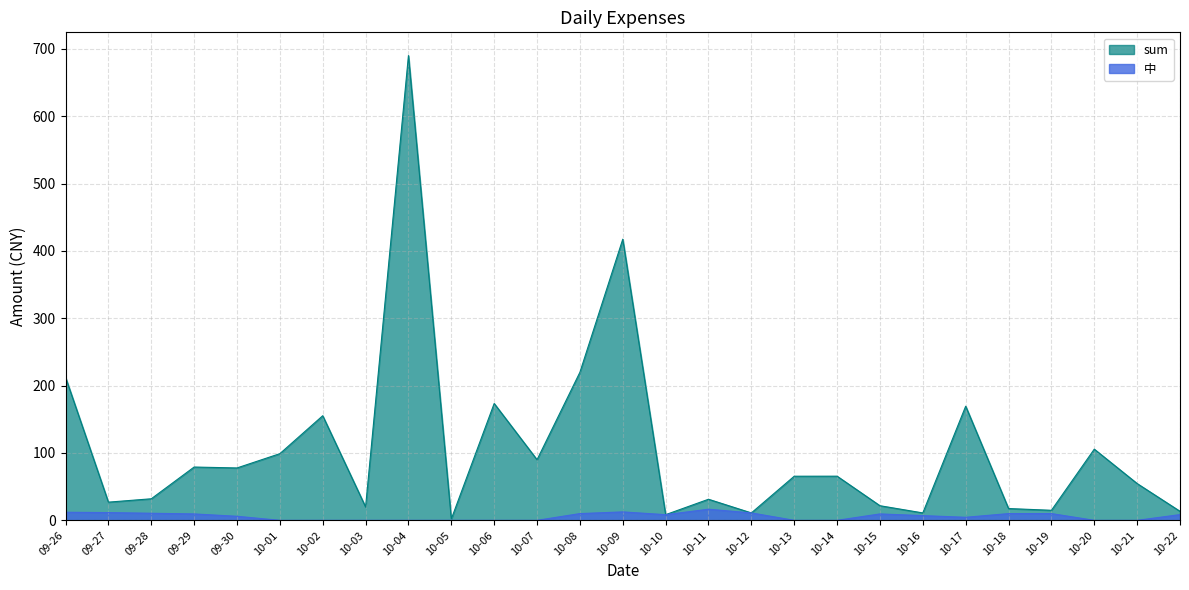

Reading right to left, list all the values displayed in this chart.

sum: 13.4	54.6	105.7	14.9	17.5	169.5	11.0	21.7	65.6	65.5	11.0	31.3	8.4	417.5	219.9	90.0	173.5	2.0	690.2	19.9	155.3	99.0	77.8	79.1	32.0	27.0	212.5
中: 8.5	0.0	0.0	10.0	10.0	4.5	7.0	9.5	0.0	0.0	11.0	16.5	8.4	12.5	10.0	0.0	0.0	0.0	0.0	0.0	0.0	0.0	6.0	9.5	10.5	11.5	12.0